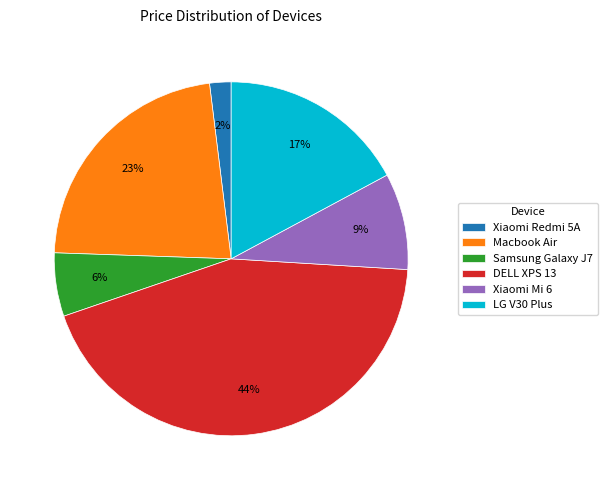

Does Macbook Air account for over 50% of the chart?

No